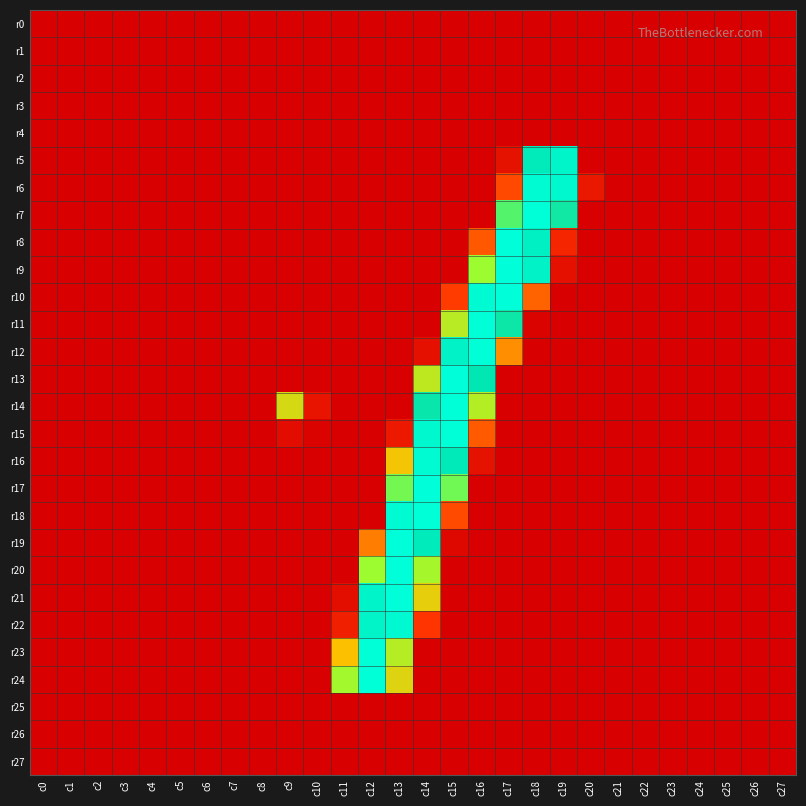

Which series changed the most between c14 and c21?

r17